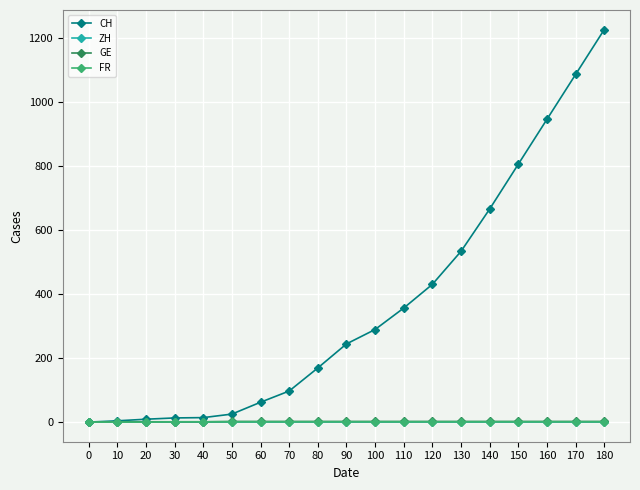

What are all the series names shown in the legend?

CH, ZH, GE, FR